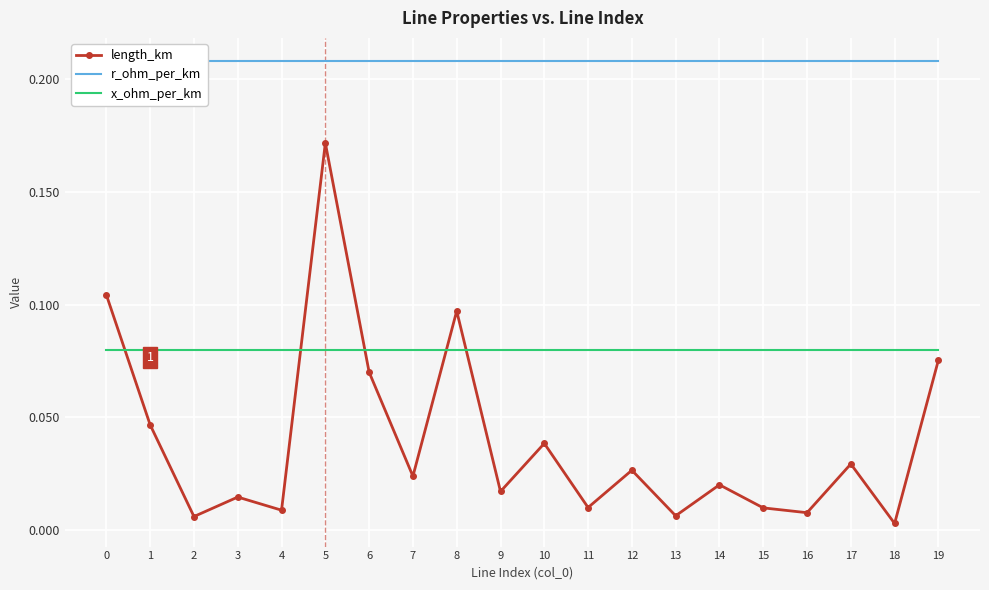

True or false: r_ohm_per_km has more than 1 interior local peaks.

False